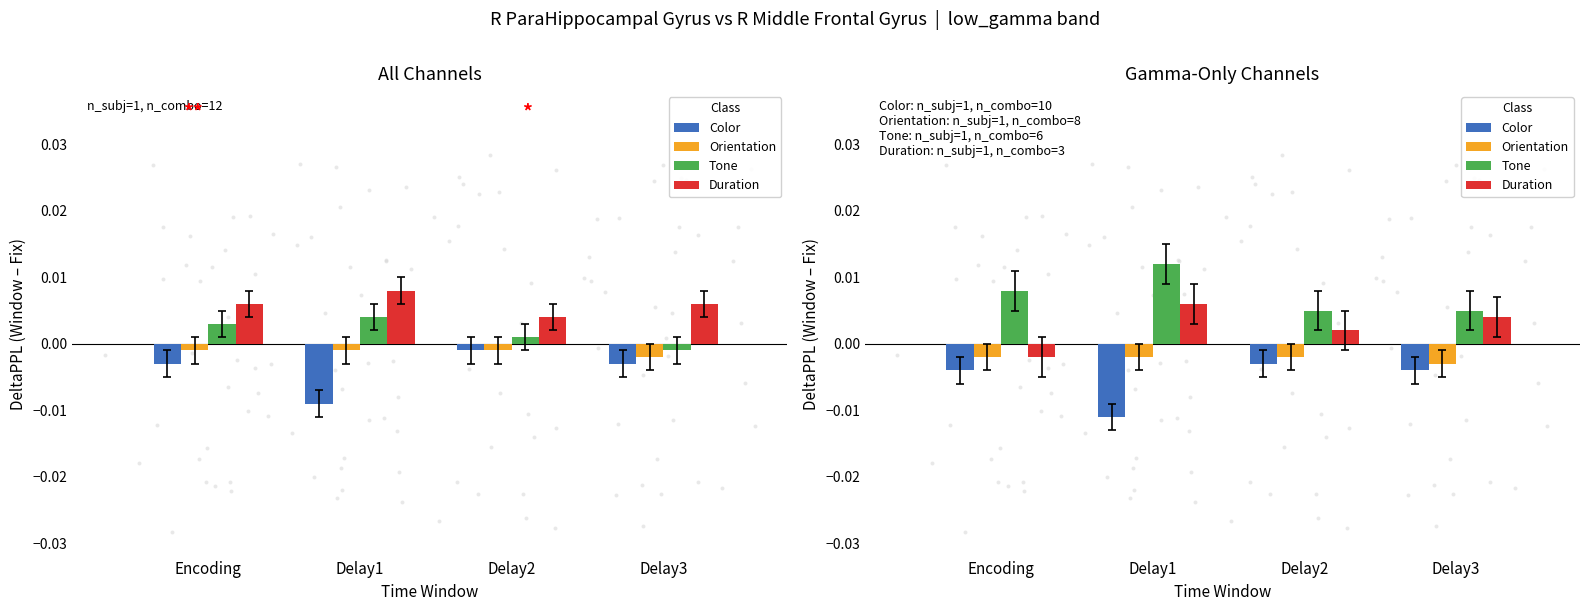

Which series has the largest Y range (max minus min)?

Color